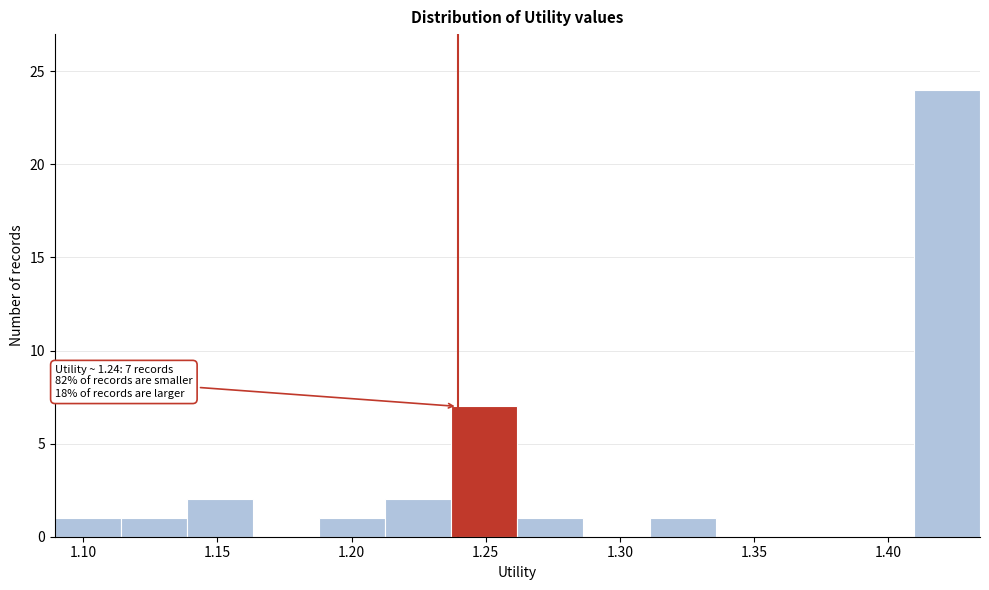

Over which range of the x-axis is the bar tallest?

1.410 to 1.435